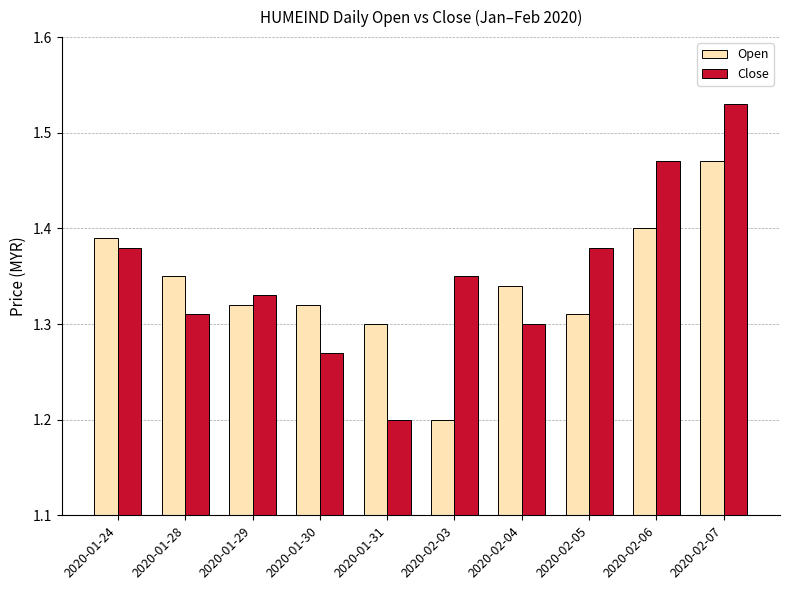

Which category has the highest value across all series?

2020-02-07